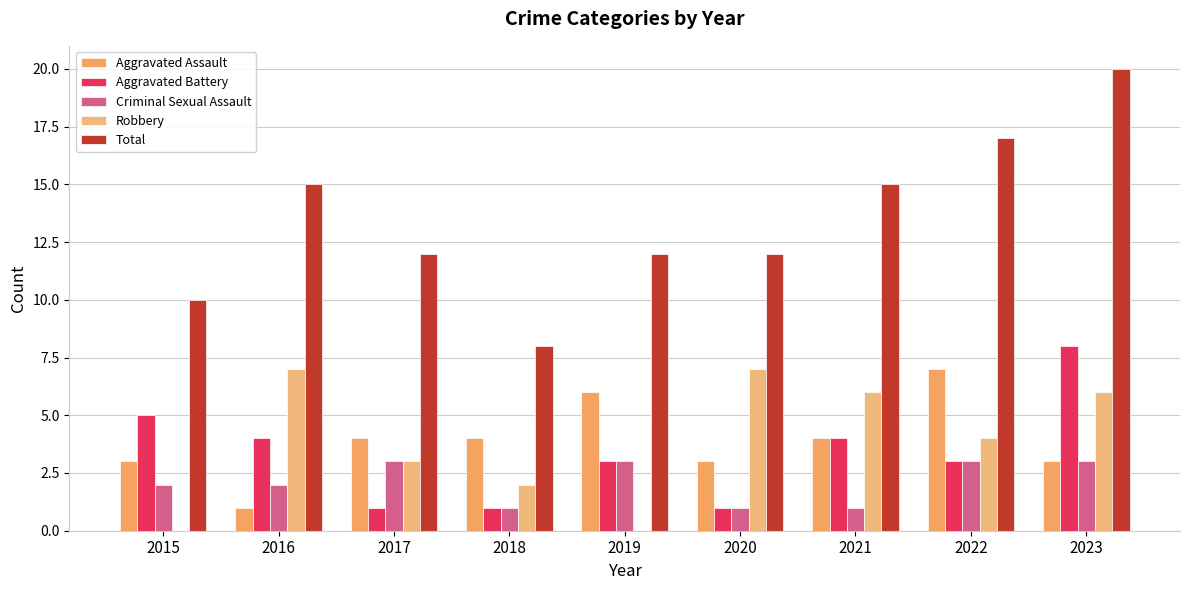

Reading left to right, extract all data points from this chart.

Aggravated Assault: 2015=3	2016=1	2017=4	2018=4	2019=6	2020=3	2021=4	2022=7	2023=3
Aggravated Battery: 2015=5	2016=4	2017=1	2018=1	2019=3	2020=1	2021=4	2022=3	2023=8
Criminal Sexual Assault: 2015=2	2016=2	2017=3	2018=1	2019=3	2020=1	2021=1	2022=3	2023=3
Robbery: 2015=0	2016=7	2017=3	2018=2	2019=0	2020=7	2021=6	2022=4	2023=6
Total: 2015=10	2016=15	2017=12	2018=8	2019=12	2020=12	2021=15	2022=17	2023=20